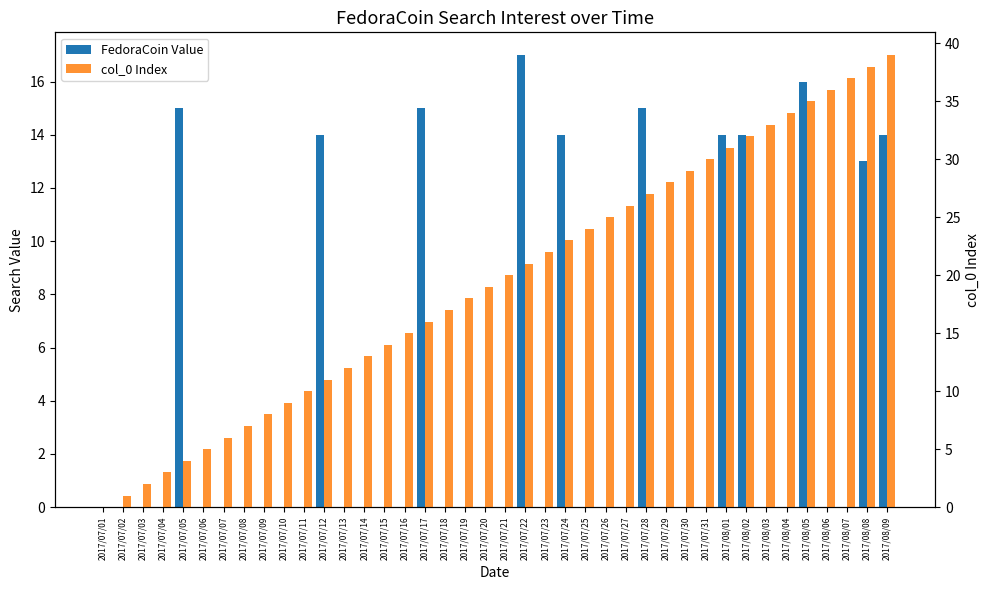

Reading left to right, what are all the values shown in this chart?

FedoraCoin Value: 2017/07/01=0	2017/07/02=0	2017/07/03=0	2017/07/04=0	2017/07/05=15	2017/07/06=0	2017/07/07=0	2017/07/08=0	2017/07/09=0	2017/07/10=0	2017/07/11=0	2017/07/12=14	2017/07/13=0	2017/07/14=0	2017/07/15=0	2017/07/16=0	2017/07/17=15	2017/07/18=0	2017/07/19=0	2017/07/20=0	2017/07/21=0	2017/07/22=17	2017/07/23=0	2017/07/24=14	2017/07/25=0	2017/07/26=0	2017/07/27=0	2017/07/28=15	2017/07/29=0	2017/07/30=0	2017/07/31=0	2017/08/01=14	2017/08/02=14	2017/08/03=0	2017/08/04=0	2017/08/05=16	2017/08/06=0	2017/08/07=0	2017/08/08=13	2017/08/09=14
col_0 Index: 2017/07/01=0	2017/07/02=1	2017/07/03=2	2017/07/04=3	2017/07/05=4	2017/07/06=5	2017/07/07=6	2017/07/08=7	2017/07/09=8	2017/07/10=9	2017/07/11=10	2017/07/12=11	2017/07/13=12	2017/07/14=13	2017/07/15=14	2017/07/16=15	2017/07/17=16	2017/07/18=17	2017/07/19=18	2017/07/20=19	2017/07/21=20	2017/07/22=21	2017/07/23=22	2017/07/24=23	2017/07/25=24	2017/07/26=25	2017/07/27=26	2017/07/28=27	2017/07/29=28	2017/07/30=29	2017/07/31=30	2017/08/01=31	2017/08/02=32	2017/08/03=33	2017/08/04=34	2017/08/05=35	2017/08/06=36	2017/08/07=37	2017/08/08=38	2017/08/09=39